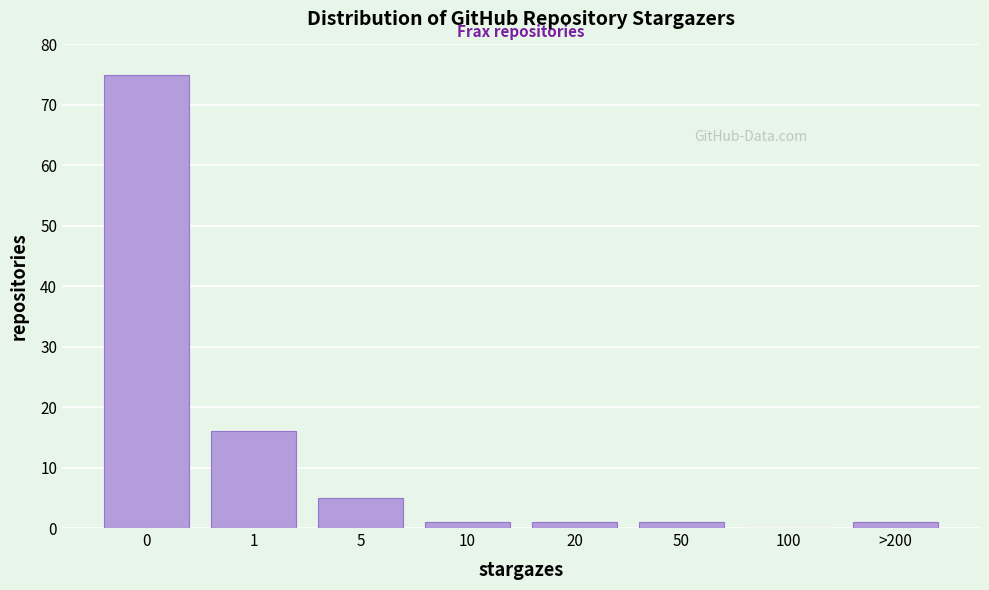

Reading right to left, transcribe all the data shown in this chart.

>200=1	100=0	50=1	20=1	10=1	5=5	1=16	0=75